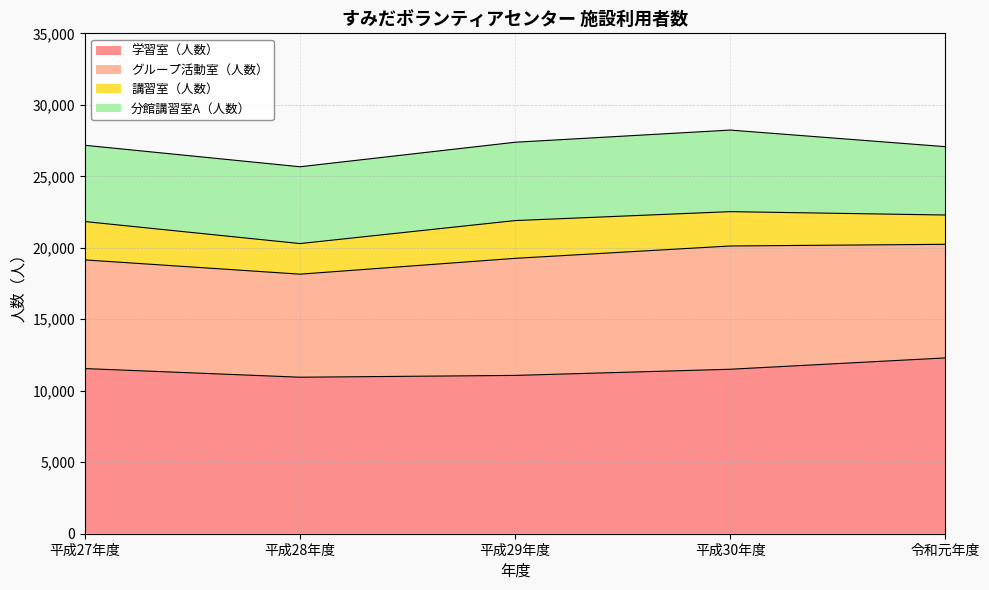

What is the difference between the maximum and minimum values in the 学習室（人数） series?

1350